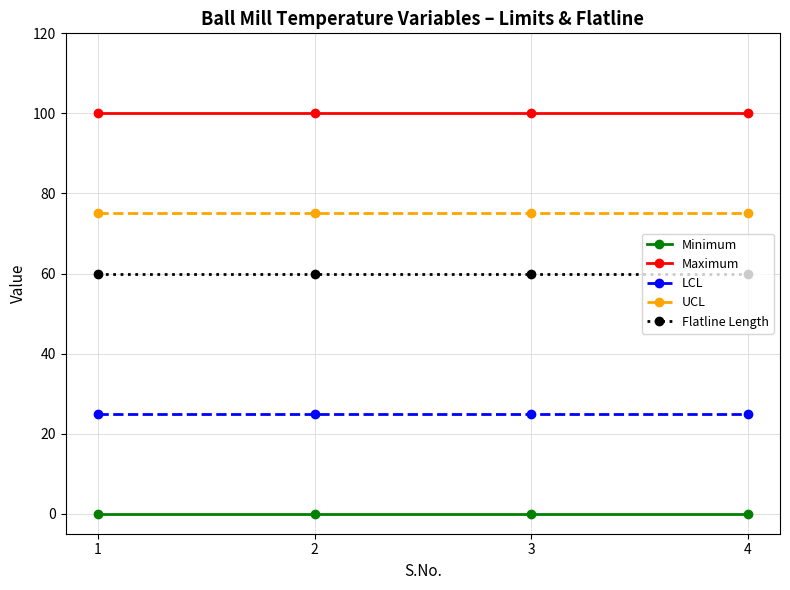

Which series has the largest total across all categories?

Maximum